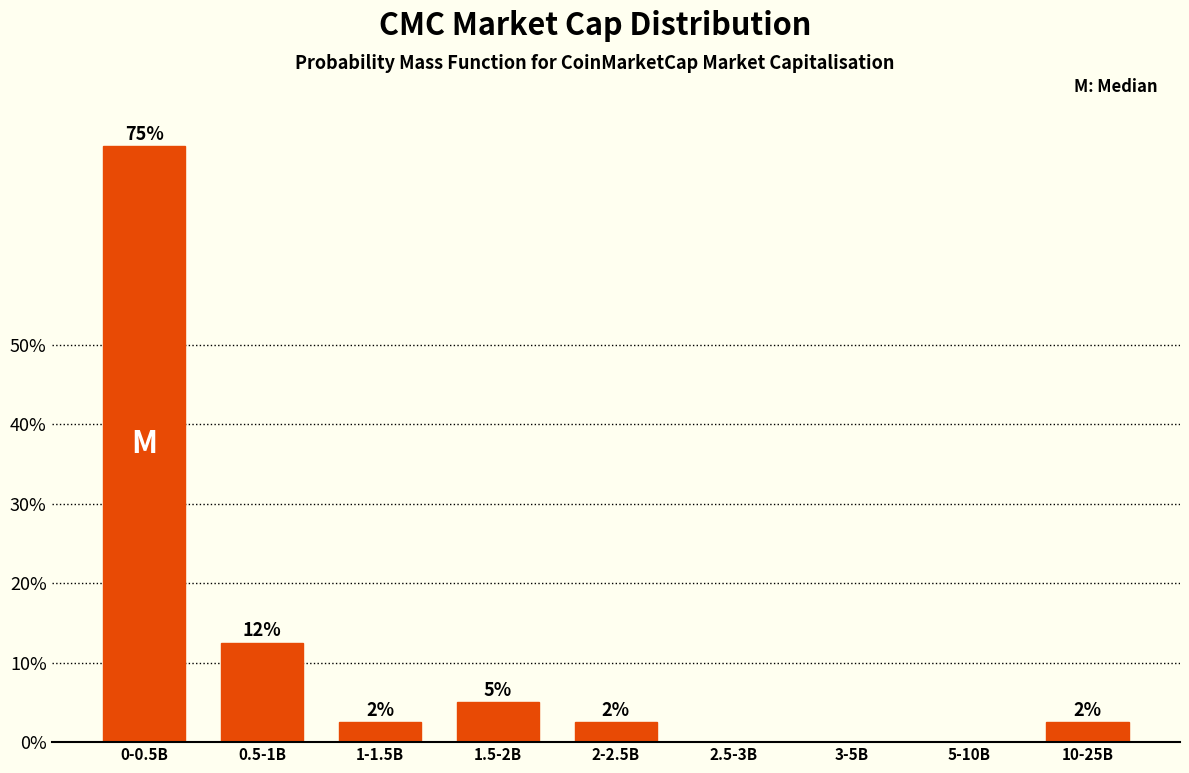

Are the bars horizontal?

No